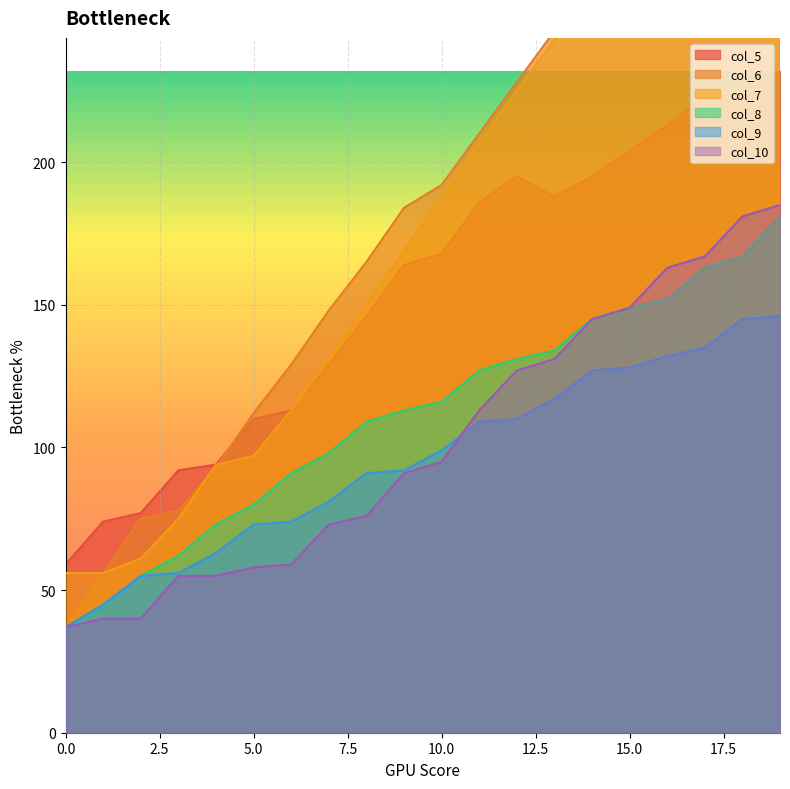

What is the total value across all series at 7?

660